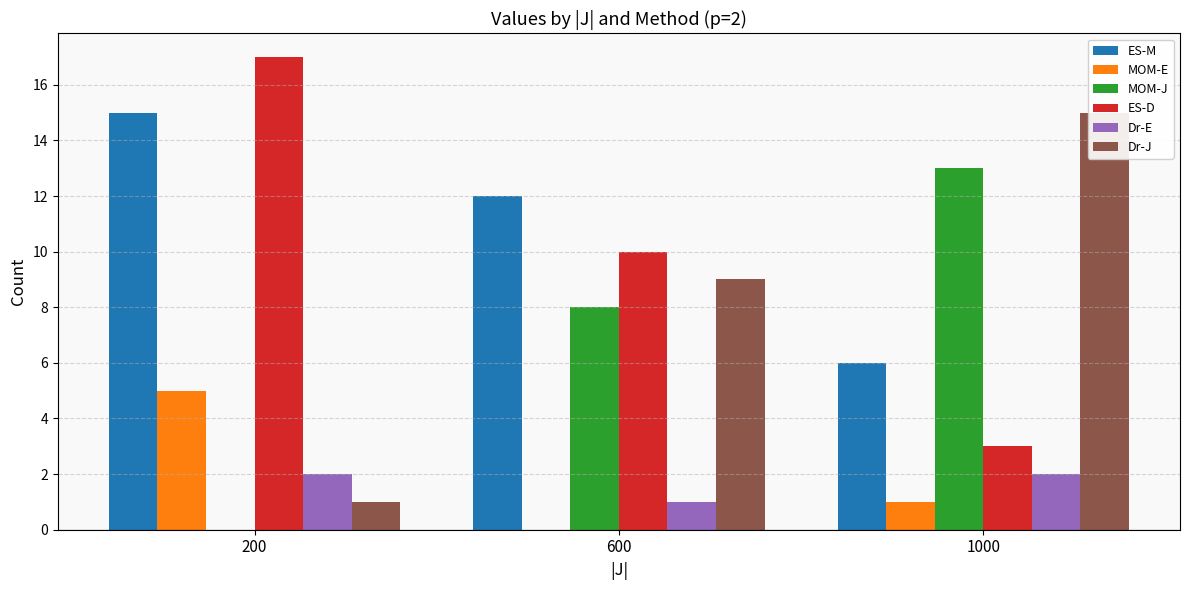

What is the difference between the maximum and minimum values in the MOM-E series?

5